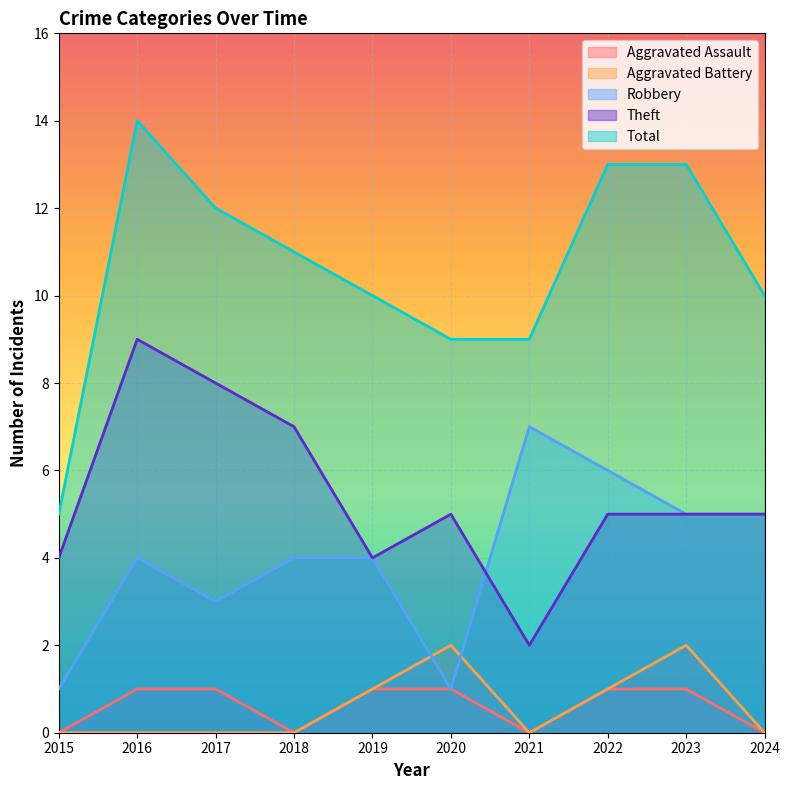

After their last crossing, which series has the higher values: Robbery or Theft?

Robbery